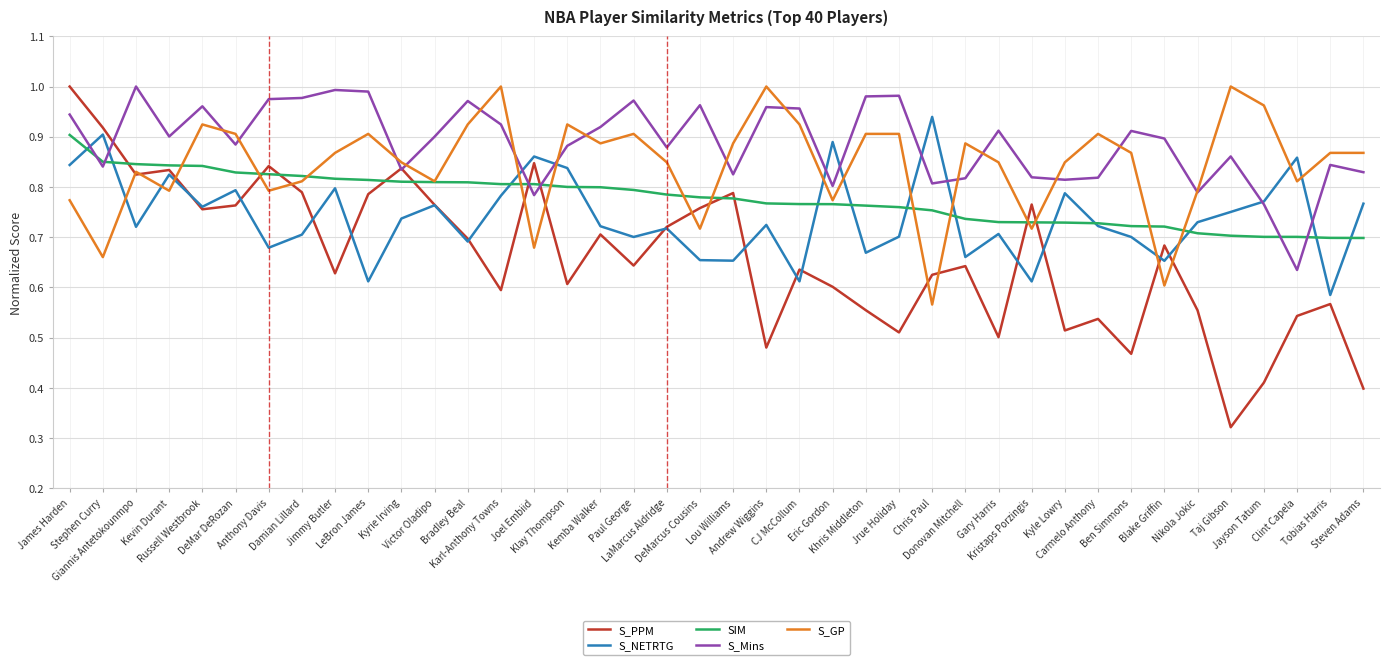

What are all the series names shown in the legend?

S_PPM, S_NETRTG, SIM, S_Mins, S_GP